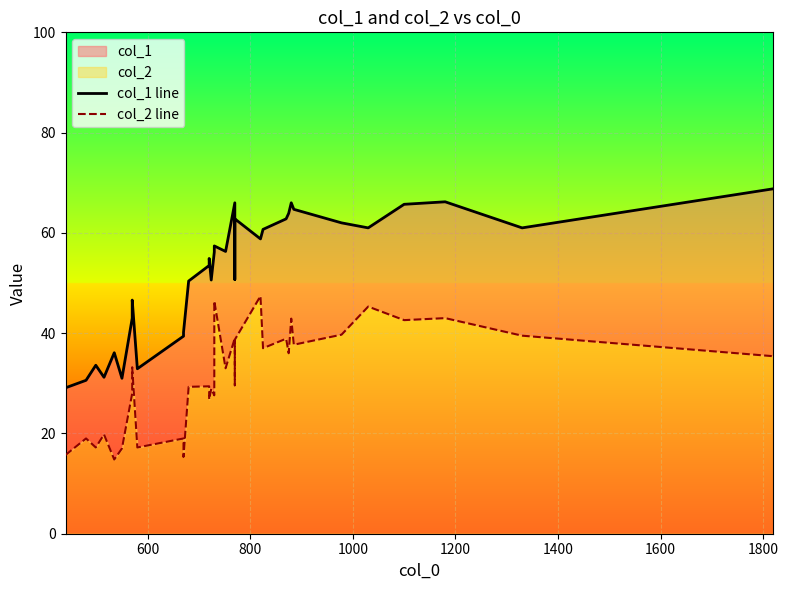

What is the value of the col_1 line point at the 1st from the left?

29.1